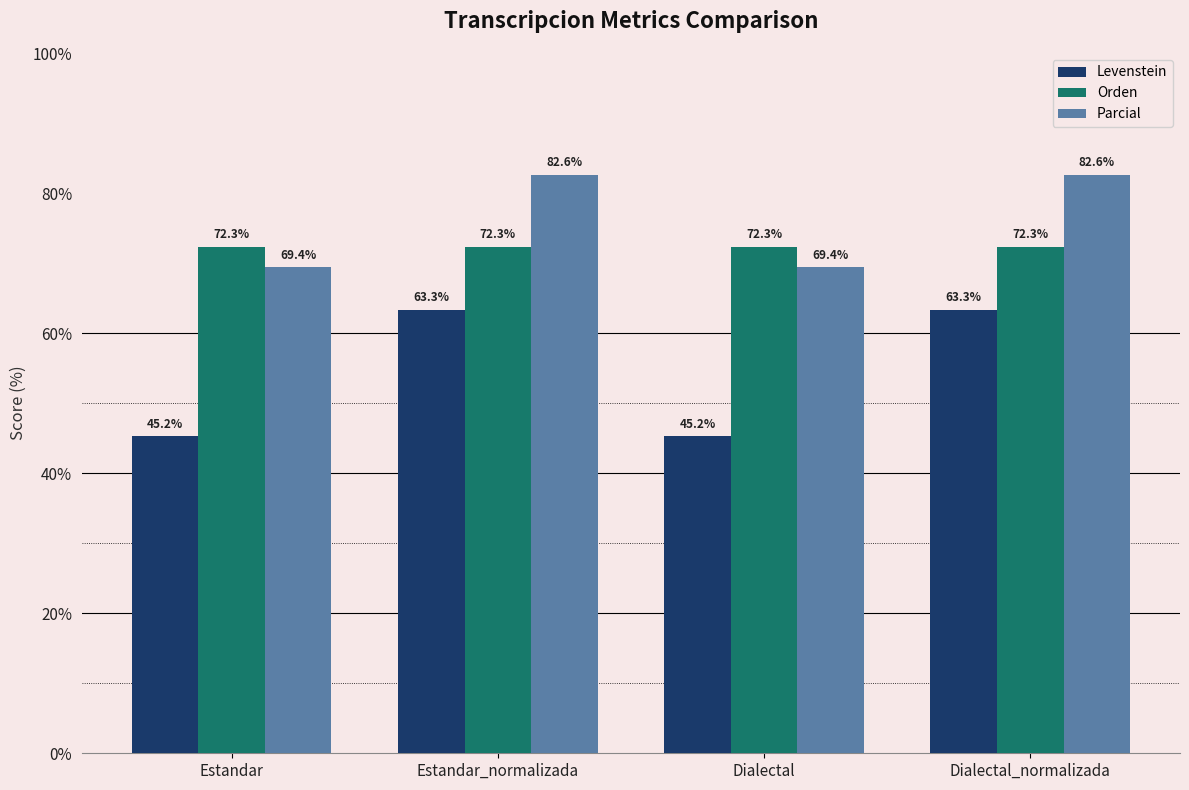

What is the difference between the maximum and minimum values in the Levenstein series?

18.1